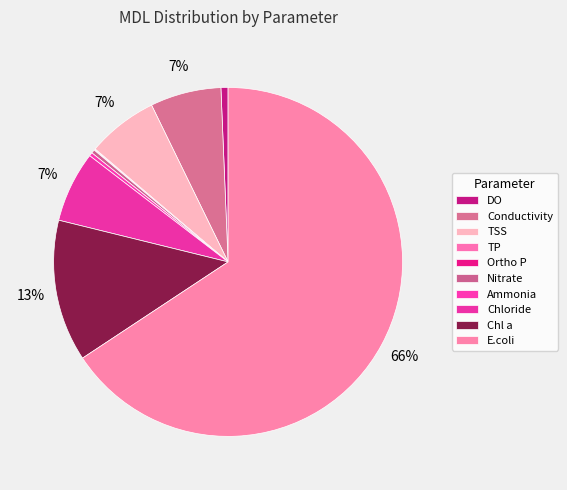

Between Ammonia and Ortho P, which is larger?

Ammonia